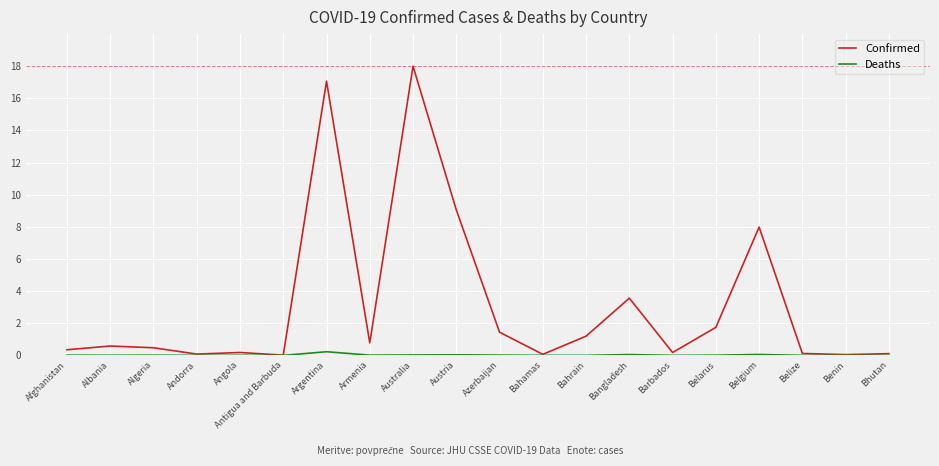

Is it true that Confirmed equals 27.7 at Argentina?

False